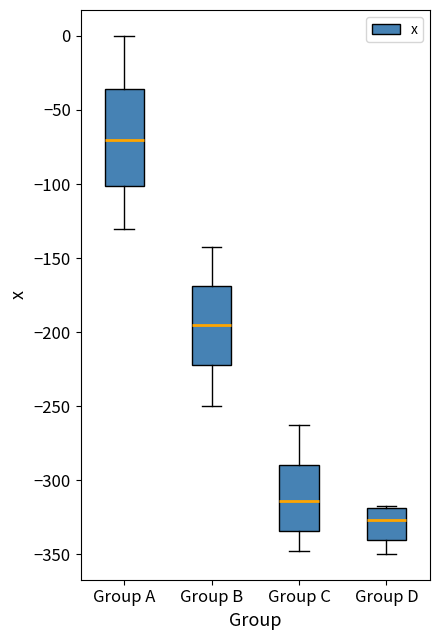

Which box is the tallest, from its lower edge to its upper edge?

Group A